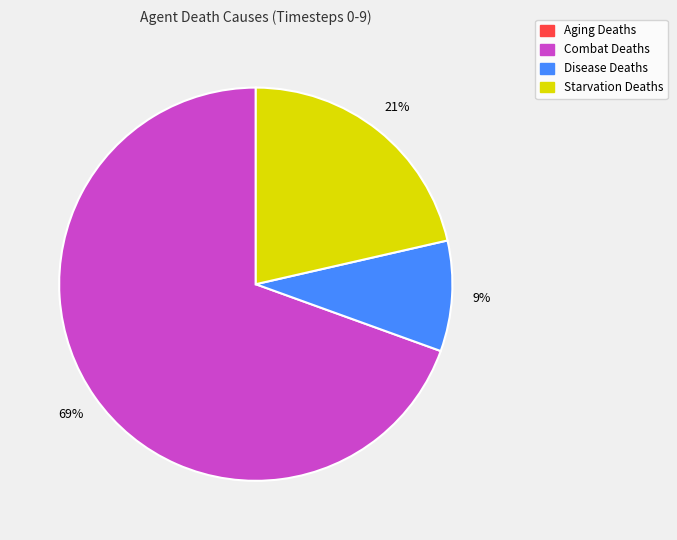

The Starvation Deaths slice represents 11% of the pie. True or false?

False